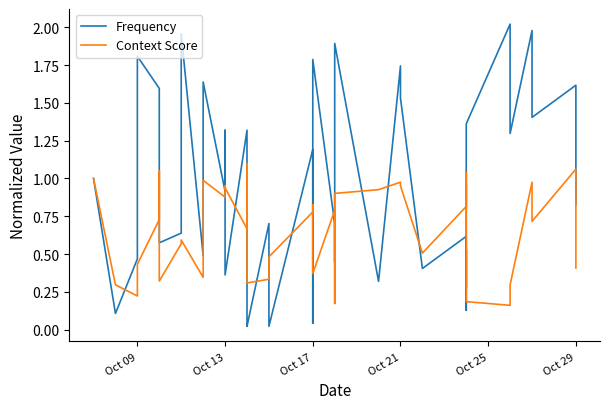

At how many categories does at least one series exceed 0?

40